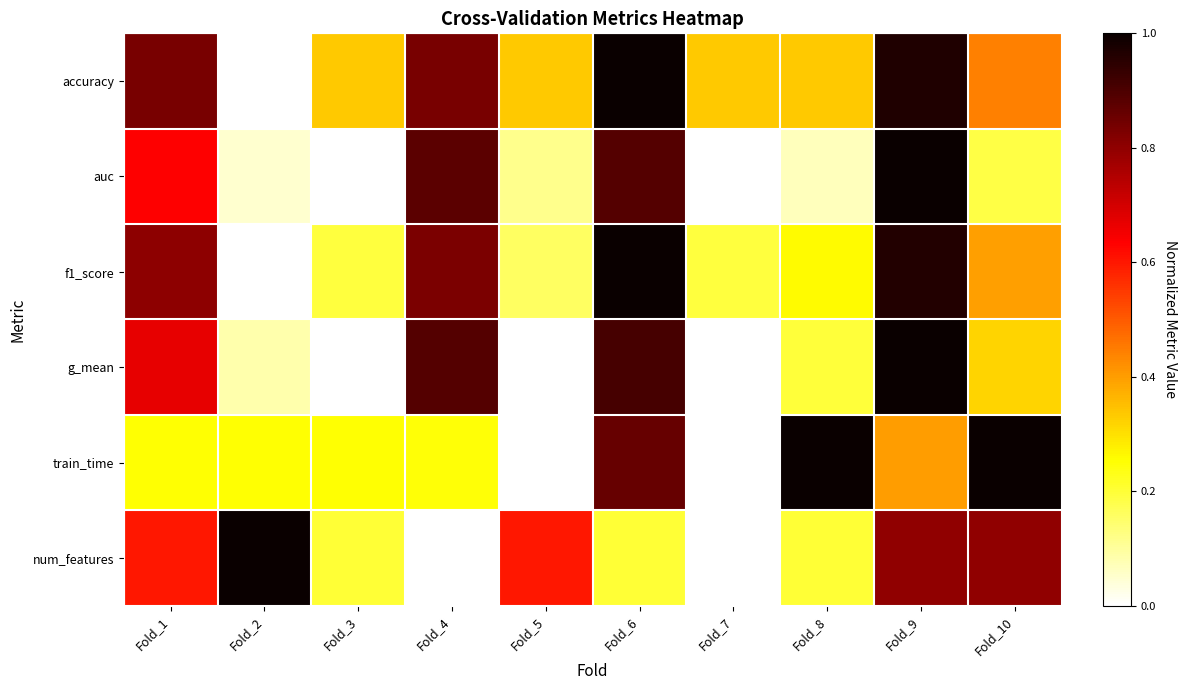

What is the difference between the highest and lowest values at Fold_1?

0.6